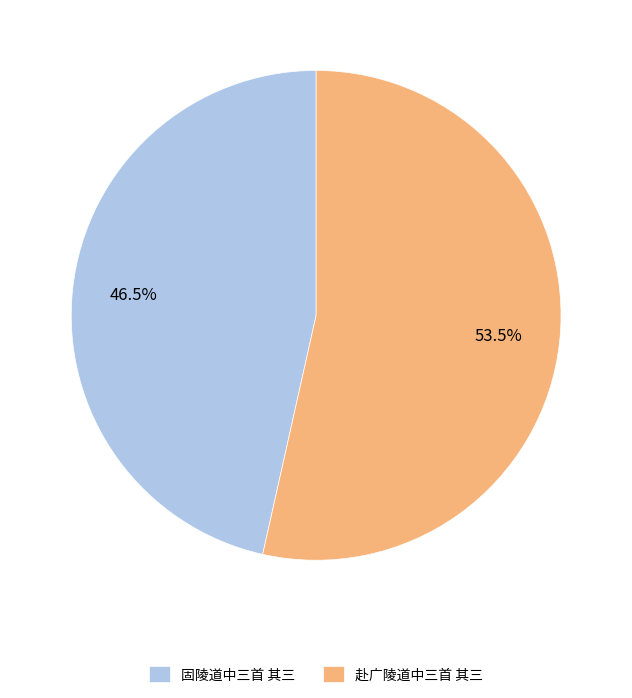

Combined, what portion of the pie is 赴广陵道中三首 其三 and 固陵道中三首 其三?

100.0%